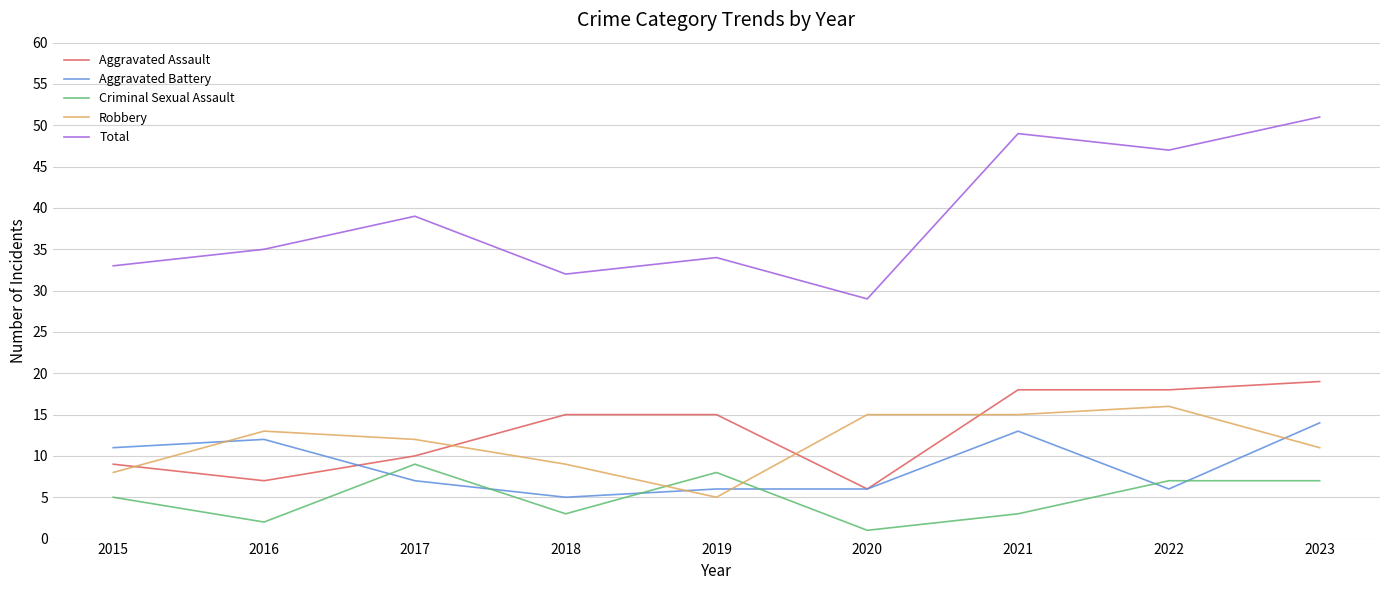

Reading right to left, list all the values displayed in this chart.

Aggravated Assault: 19	18	18	6	15	15	10	7	9
Aggravated Battery: 14	6	13	6	6	5	7	12	11
Criminal Sexual Assault: 7	7	3	1	8	3	9	2	5
Robbery: 11	16	15	15	5	9	12	13	8
Total: 51	47	49	29	34	32	39	35	33